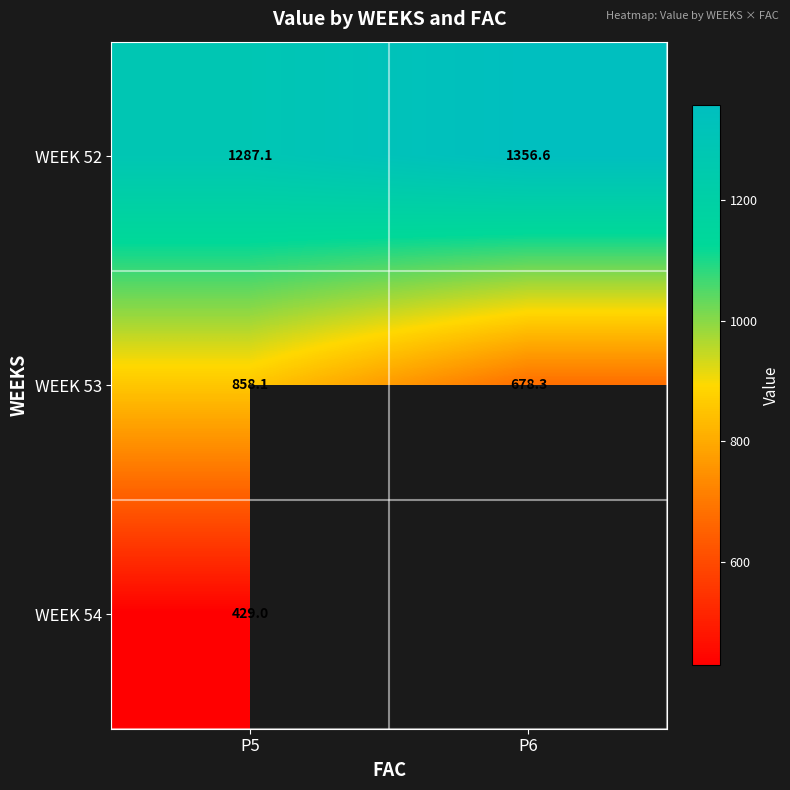

At which label does WEEK 53 reach its minimum?

P6